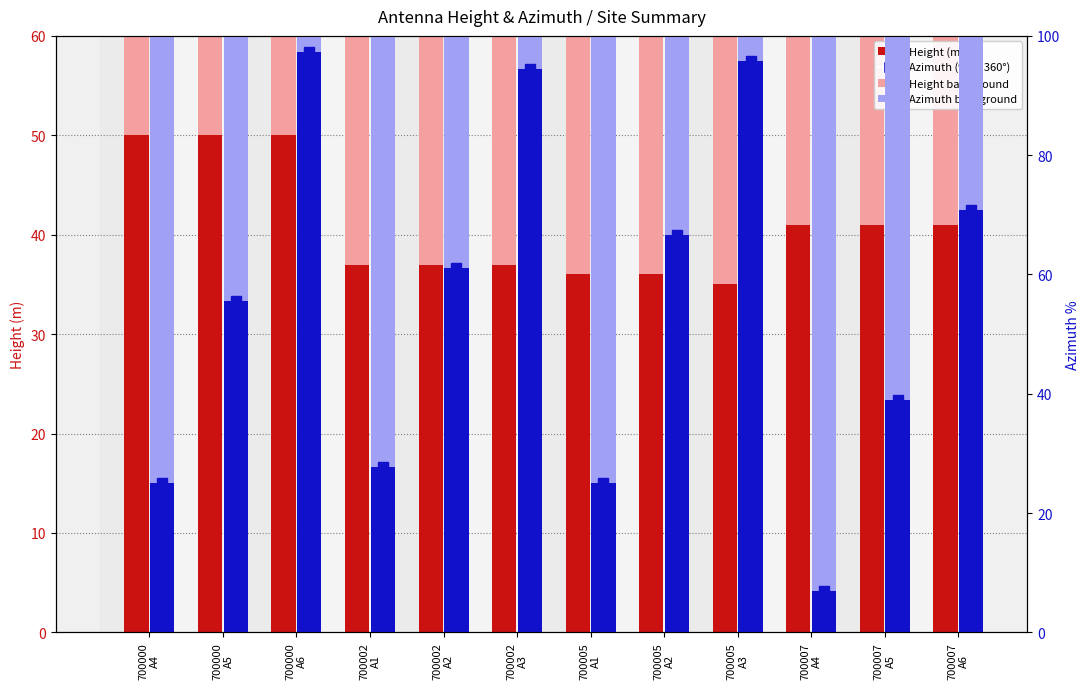

Which series changed the most between 700000
A4 and 700000
A5?

Azimuth (% of 360°)